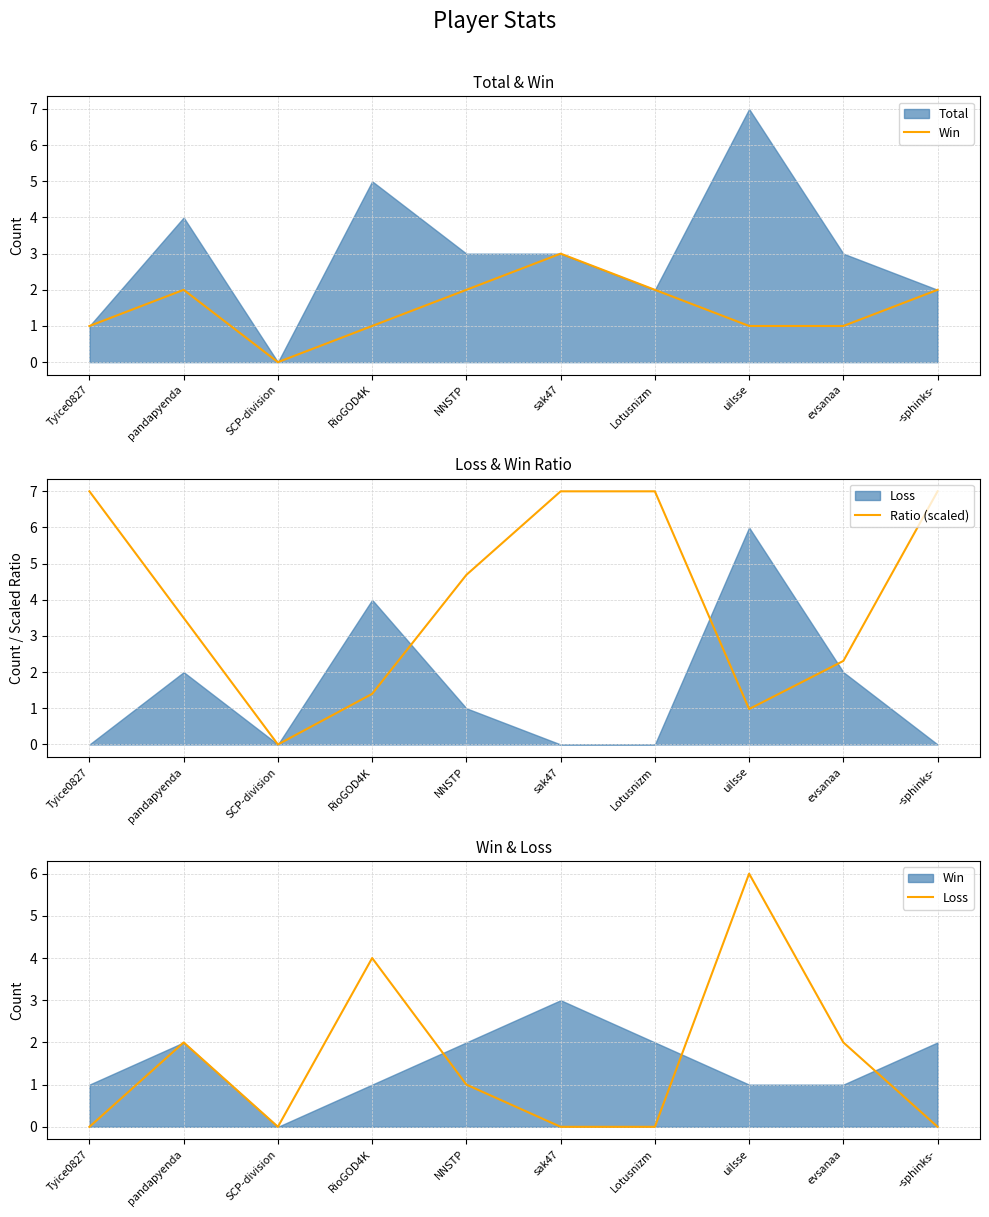

What is the approximate value of Ratio (scaled) at Tyice0827?

7.0